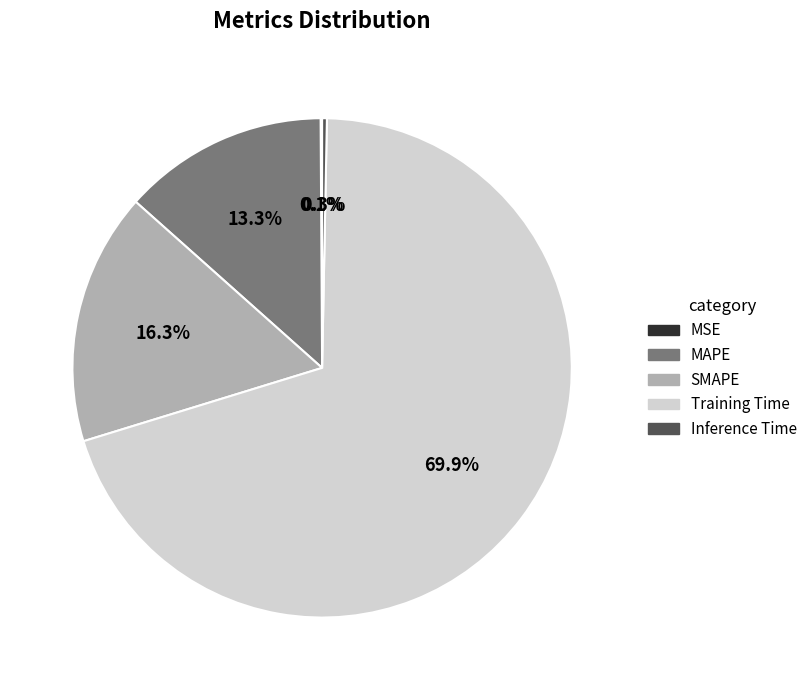

What portion of the pie excludes Inference Time?

99.7%